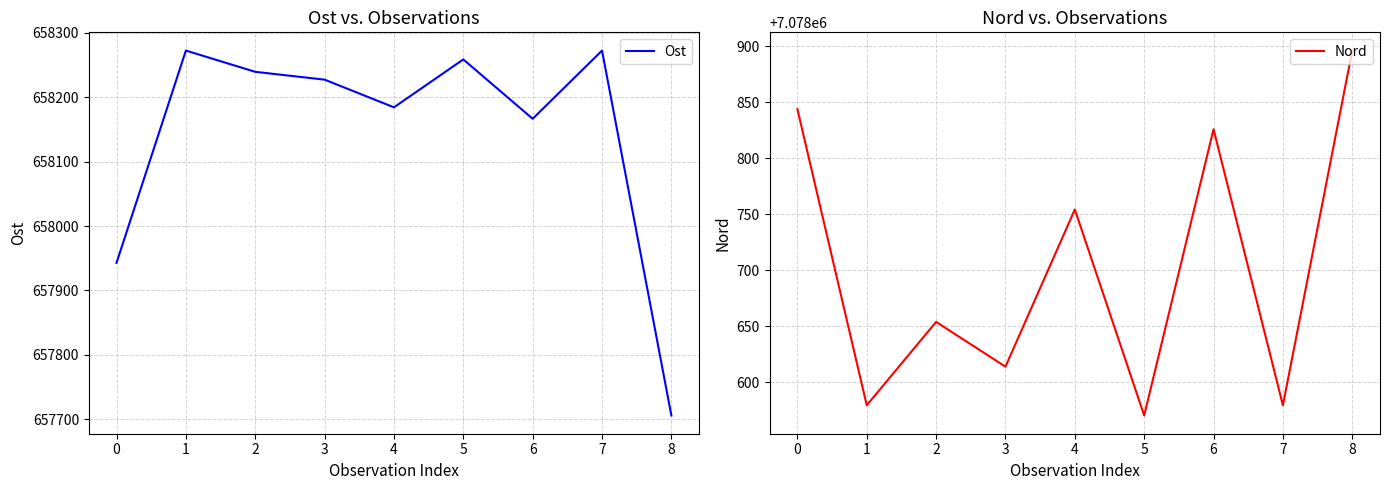

What is the average value of the Ost series?

658141.2